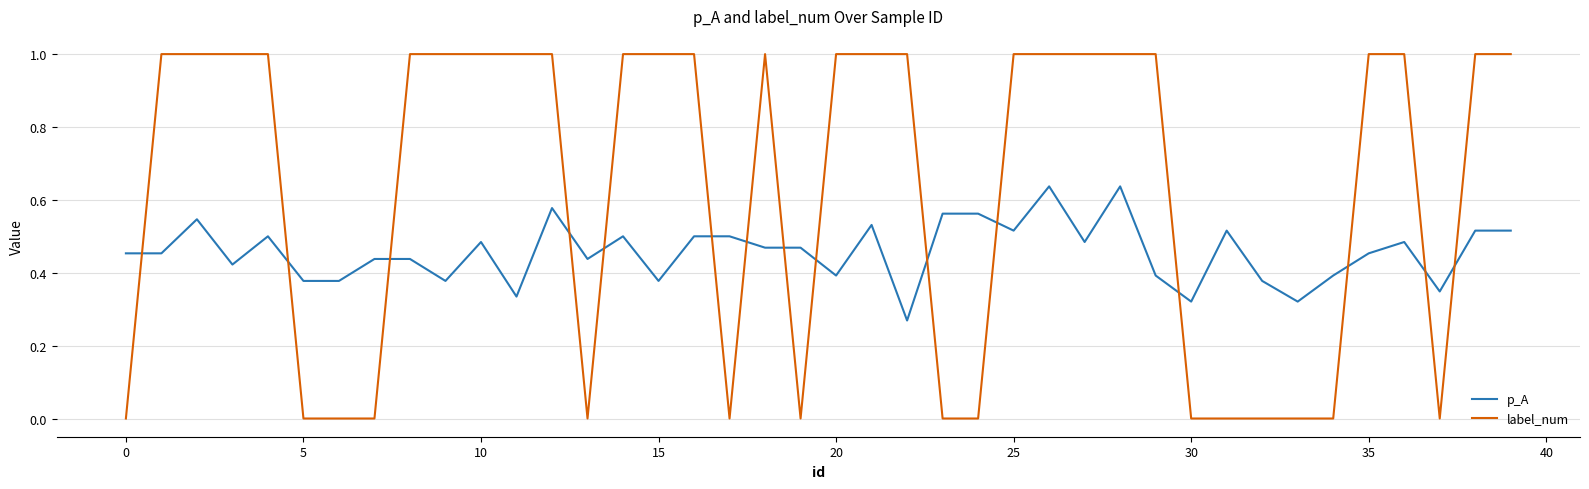

Which series has the largest range (max minus min)?

label_num